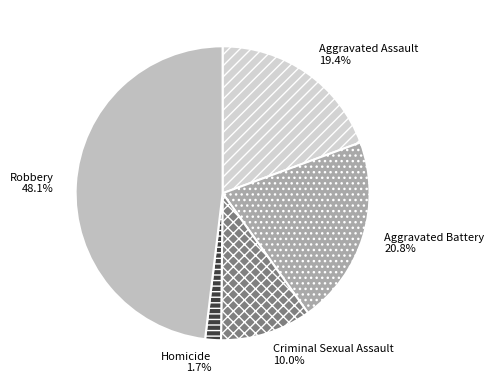

What is the ratio of the value at Aggravated Battery to the value at Robbery?

0.4